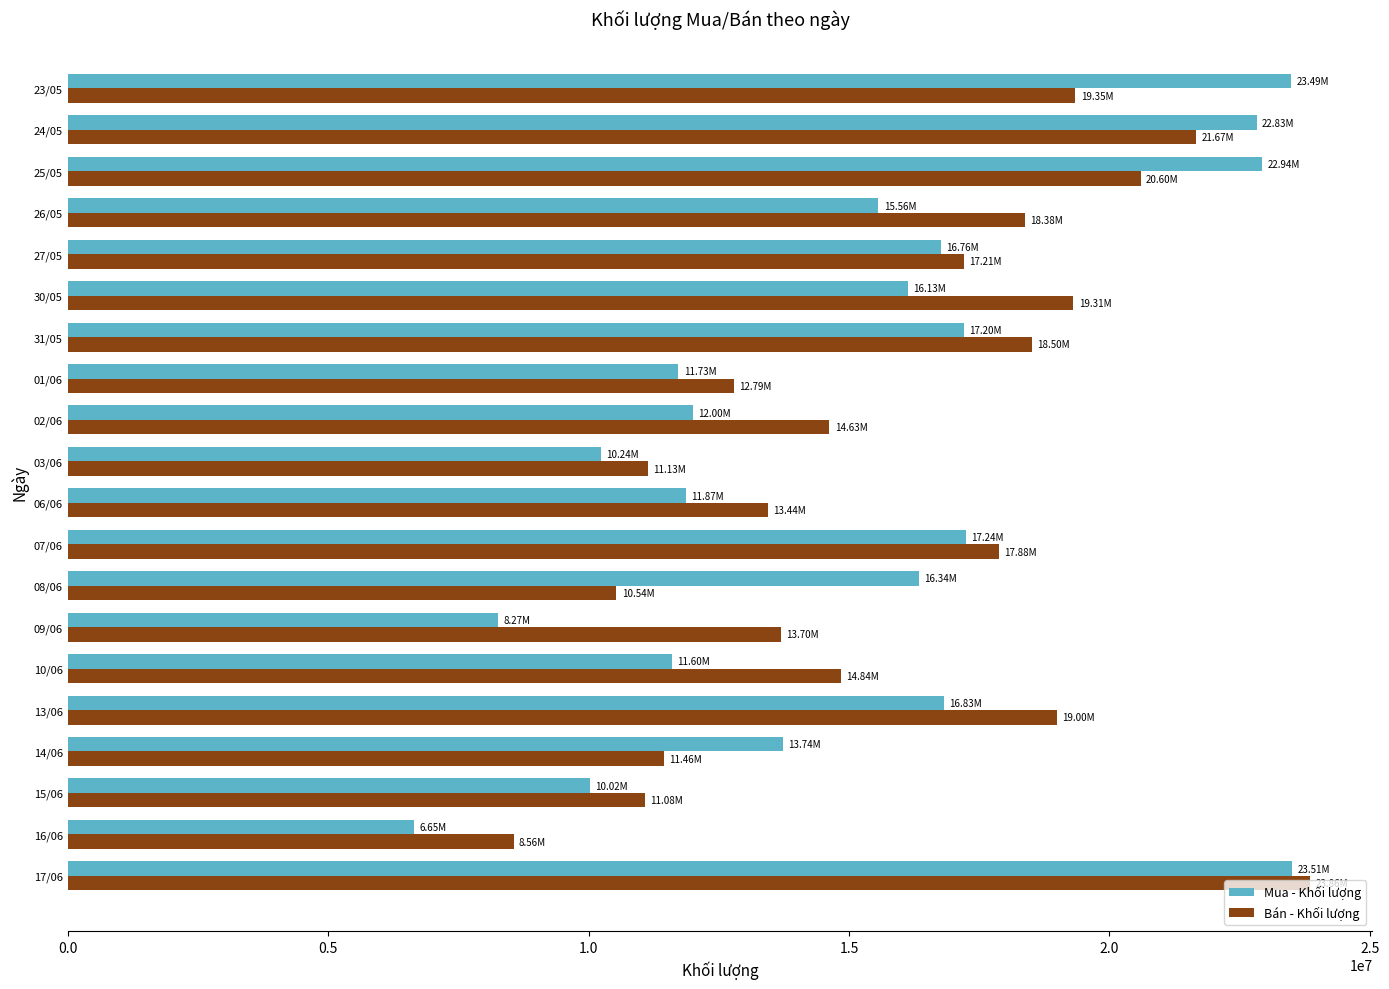

What is the difference between the maximum and second lowest values in the Mua - Khối lượng series?

15242900